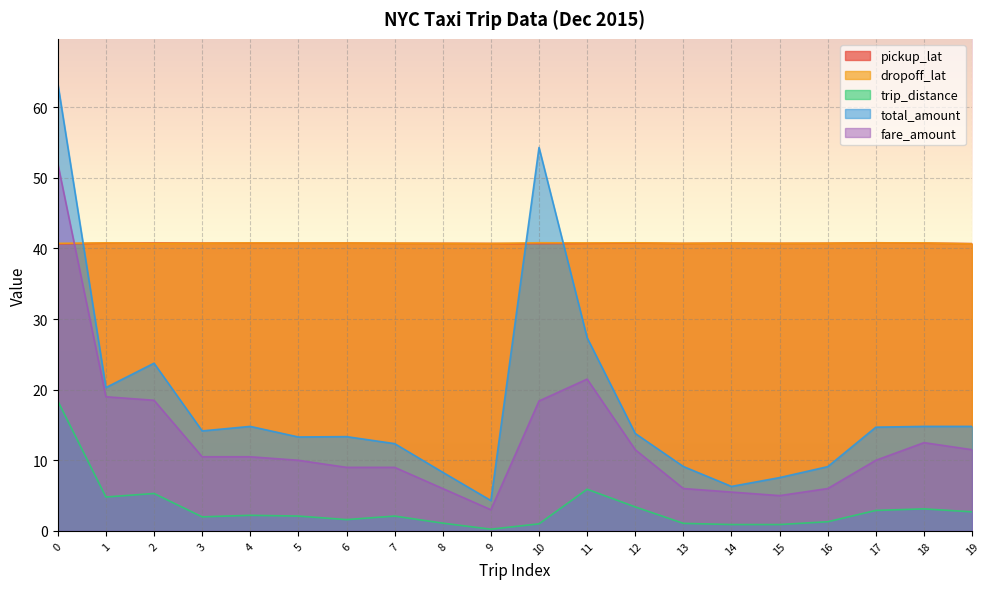

Reading left to right, transcribe all the data shown in this chart.

pickup_lat: 0=40.6	1=40.8	2=40.8	3=40.8	4=40.8	5=40.8	6=40.8	7=40.7	8=40.7	9=40.7	10=40.7	11=40.7	12=40.8	13=40.7	14=40.8	15=40.7	16=40.7	17=40.8	18=40.8	19=40.7
dropoff_lat: 0=40.7	1=40.8	2=40.7	3=40.7	4=40.8	5=40.8	6=40.8	7=40.8	8=40.7	9=40.7	10=40.8	11=40.8	12=40.8	13=40.7	14=40.8	15=40.7	16=40.7	17=40.8	18=40.8	19=40.7
trip_distance: 0=18.4	1=4.8	2=5.3	3=2.0	4=2.2	5=2.1	6=1.6	7=2.1	8=1.1	9=0.2	10=1.0	11=5.9	12=3.4	13=1.1	14=0.9	15=0.9	16=1.3	17=2.9	18=3.1	19=2.7
total_amount: 0=63.4	1=20.3	2=23.8	3=14.2	4=14.8	5=13.3	6=13.3	7=12.4	8=8.3	9=4.3	10=54.3	11=27.4	12=13.8	13=9.1	14=6.3	15=7.5	16=9.1	17=14.7	18=14.8	19=14.8
fare_amount: 0=52.0	1=19.0	2=18.5	3=10.5	4=10.5	5=10.0	6=9.0	7=9.0	8=6.0	9=3.0	10=18.4	11=21.5	12=11.5	13=6.0	14=5.5	15=5.0	16=6.0	17=10.0	18=12.5	19=11.5